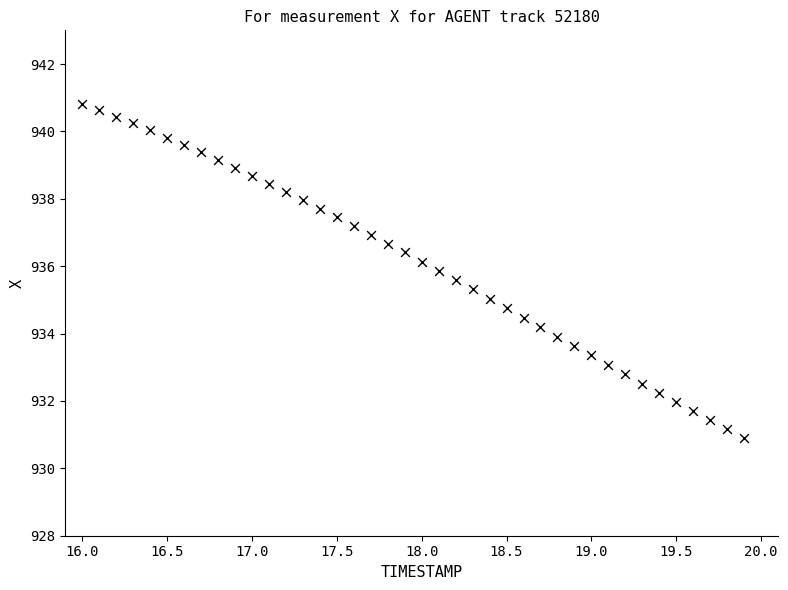

What is the range of X values (max minus min)?

3.9